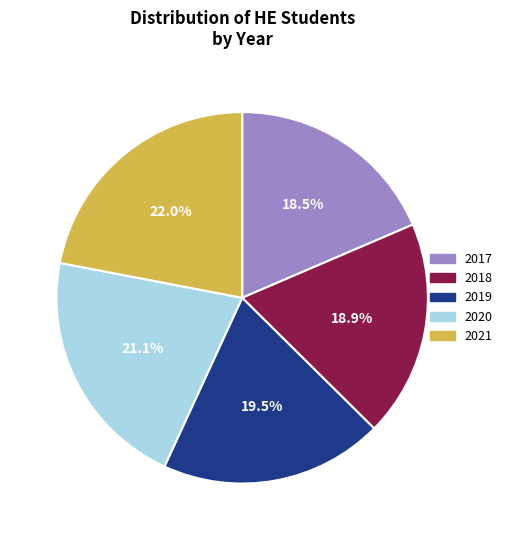

Does any single category account for the majority?

No